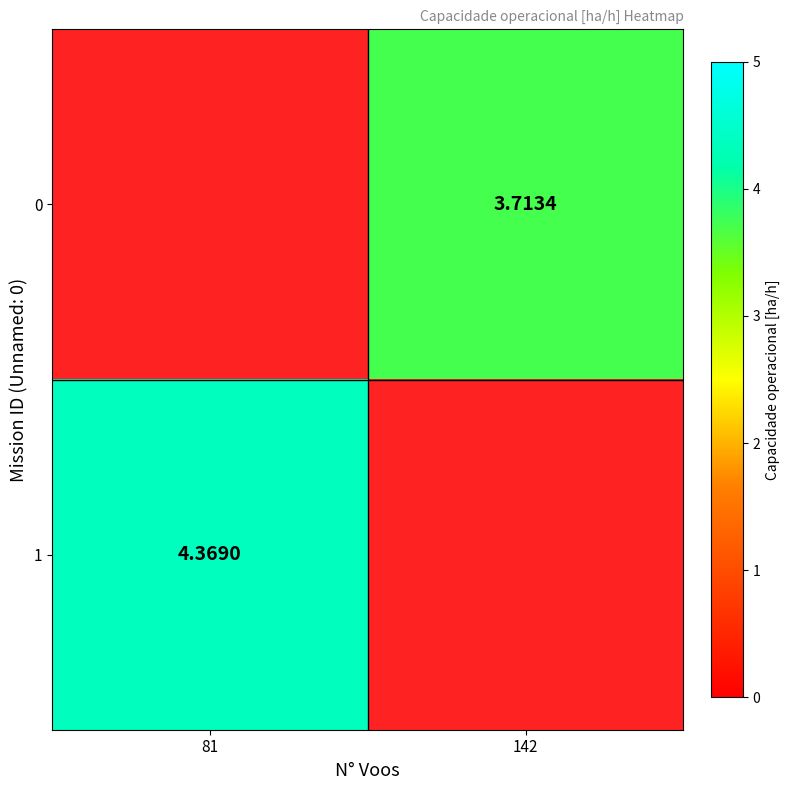

At which category does the chart reach its peak across all series?

81